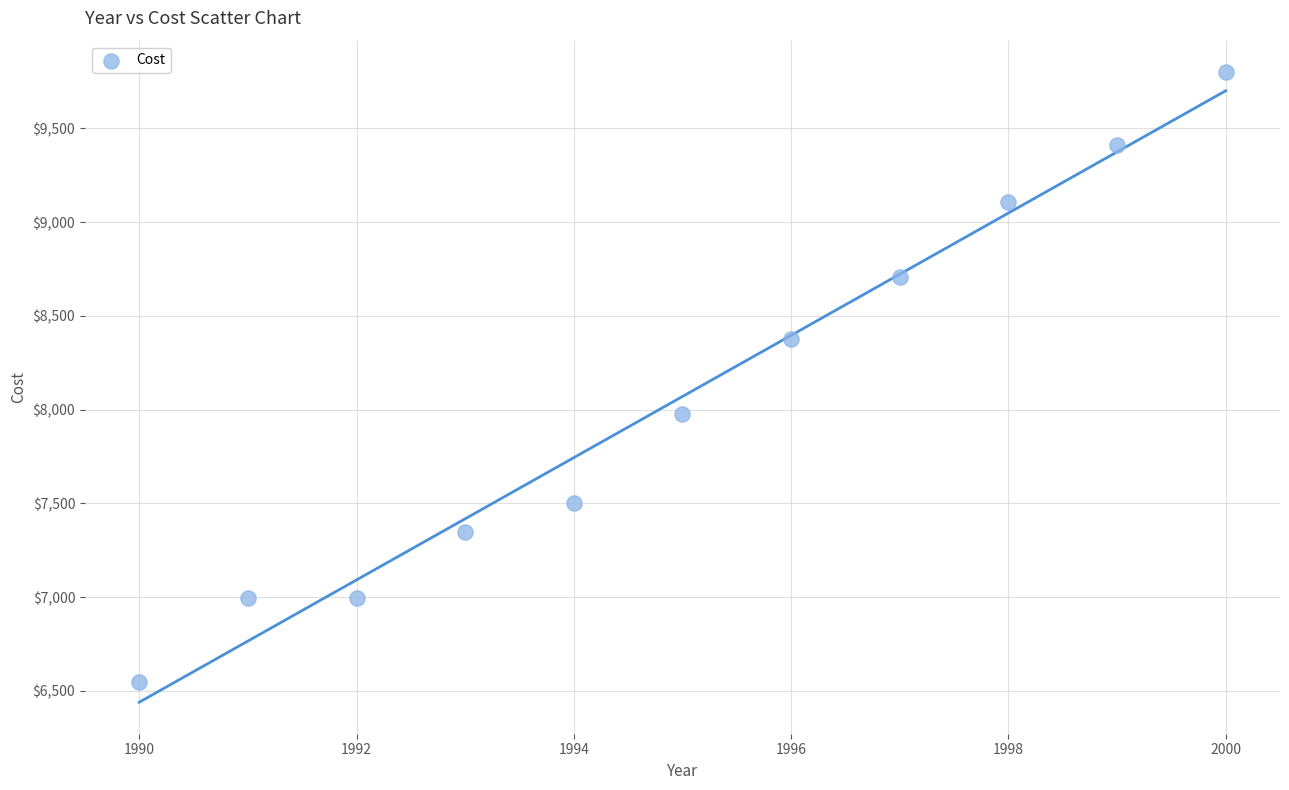

What is the range of Y values (max minus min)?

3254